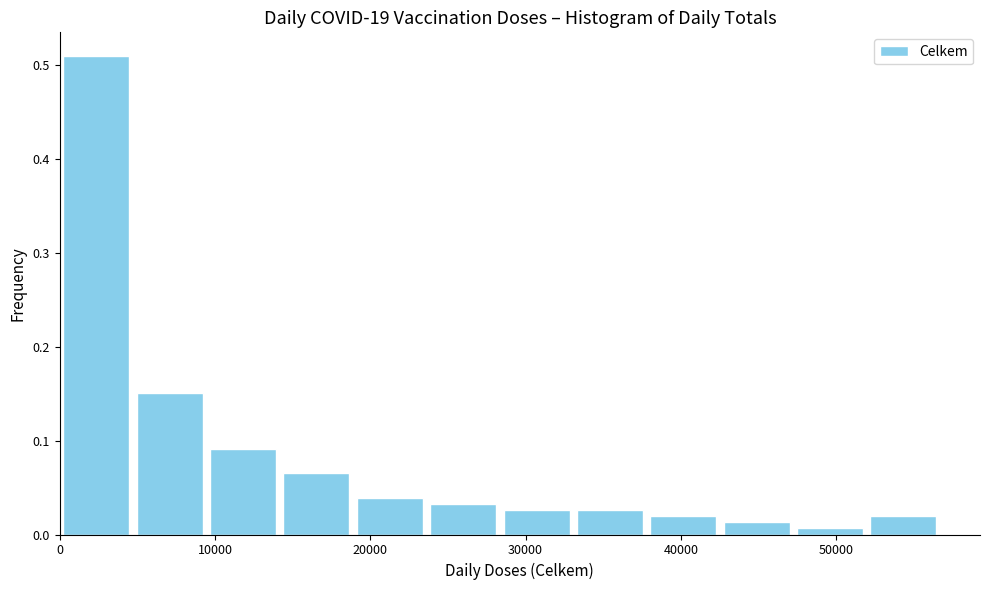

How tall is the bar that spans 33000 to 38000 on the x-axis? Neither the bar edges nor the heights are printed on the chart, so give them approximately, as read against the axes.

0.03